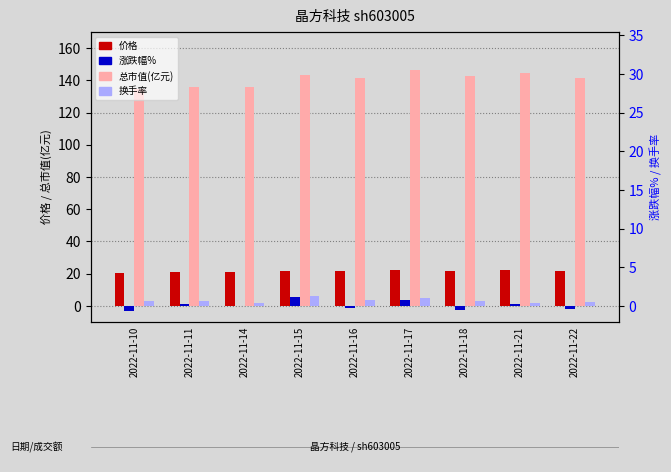

At which category is the sum across all series the highest?

2022-11-17